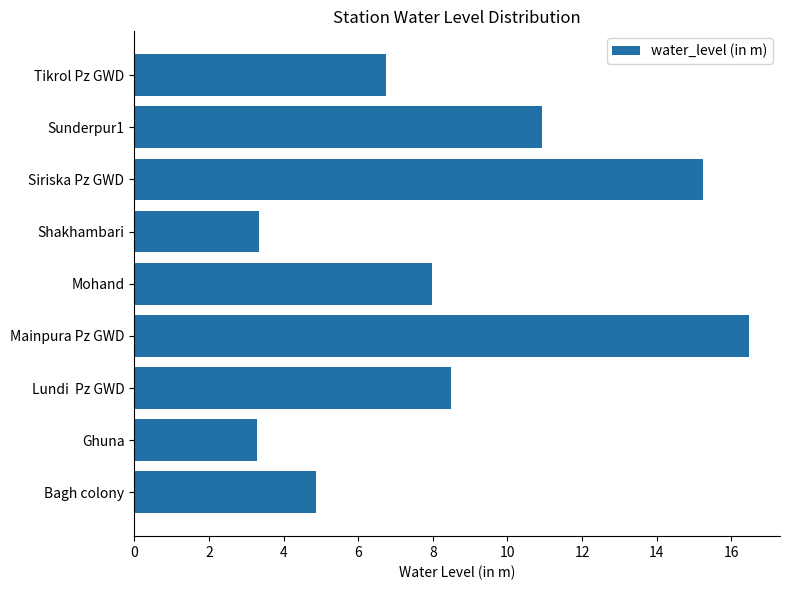

What is the sum of all values?

77.4